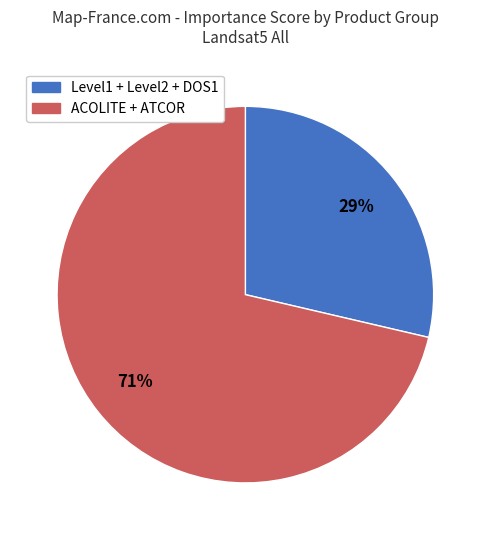

Is there a majority slice in this chart?

Yes